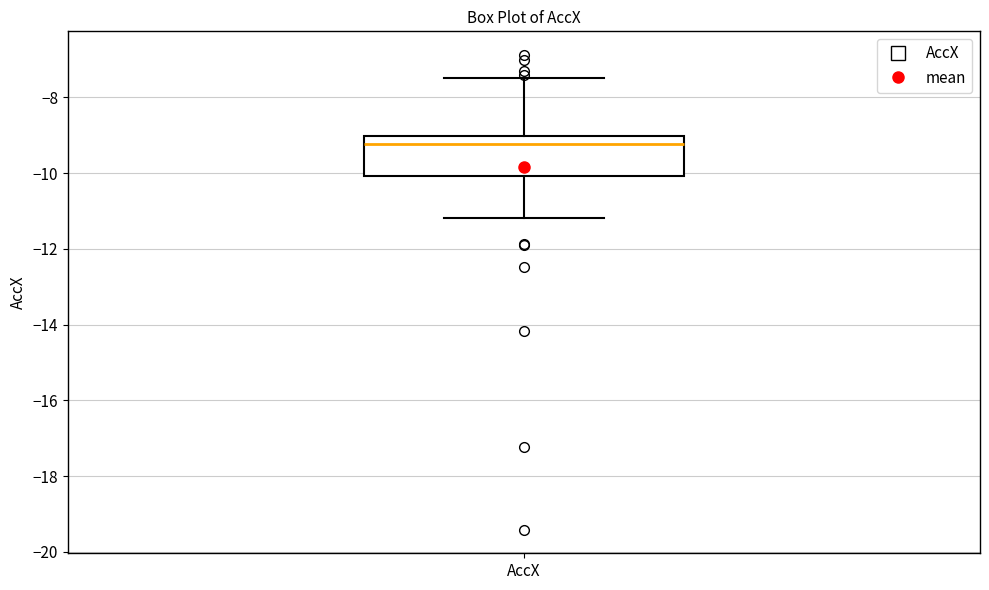

Read this box plot against the y-axis: the position of the median line, the range covered by the box, and the ends of both whiskers. The values are not printed on the chart, so give them approximately, as read against the axis.

median -9.2, box -10.0 to -9.0, whiskers -11.2 to -7.4